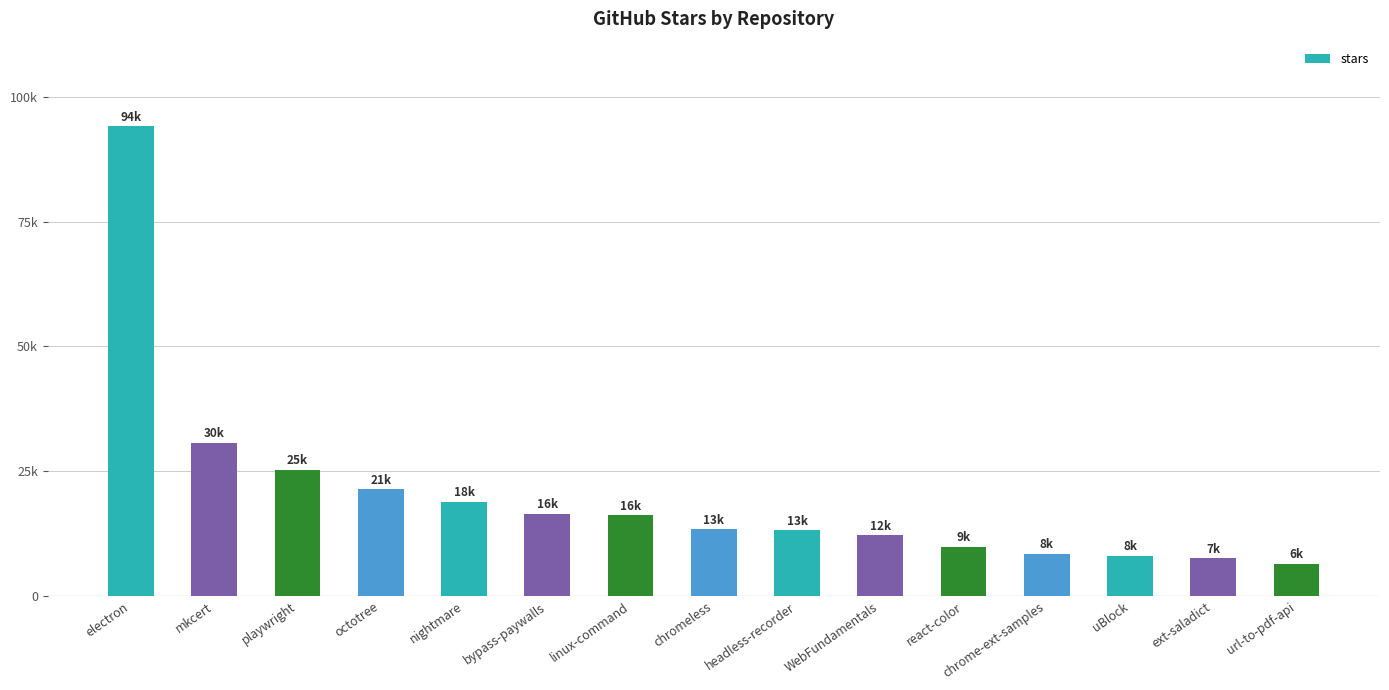

Reading left to right, list all the values displayed in this chart.

94100	30700	25300	21400	18900	16500	16200	13300	13100	12100	9800	8400	8000	7500	6400